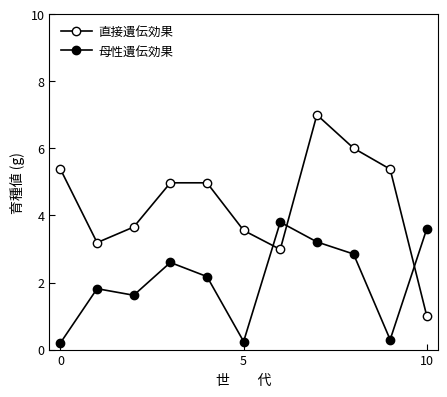

Is this an area chart (filled region under the line)?

No